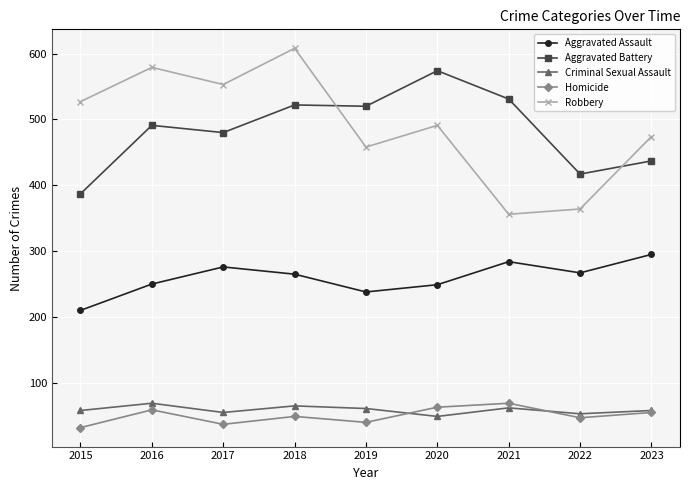

True or false: Aggravated Battery has a value of 507 at 2015.

False